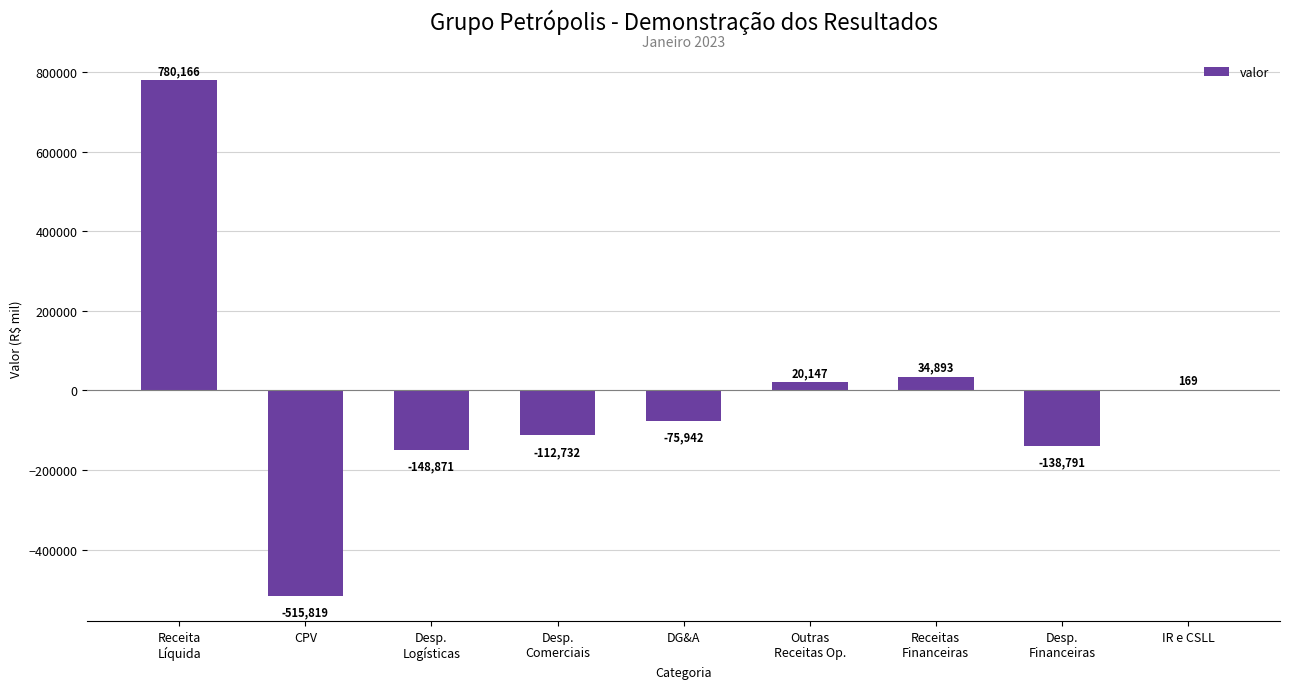

What is the difference between the values at Receita
Líquida and Receitas
Financeiras?

745273